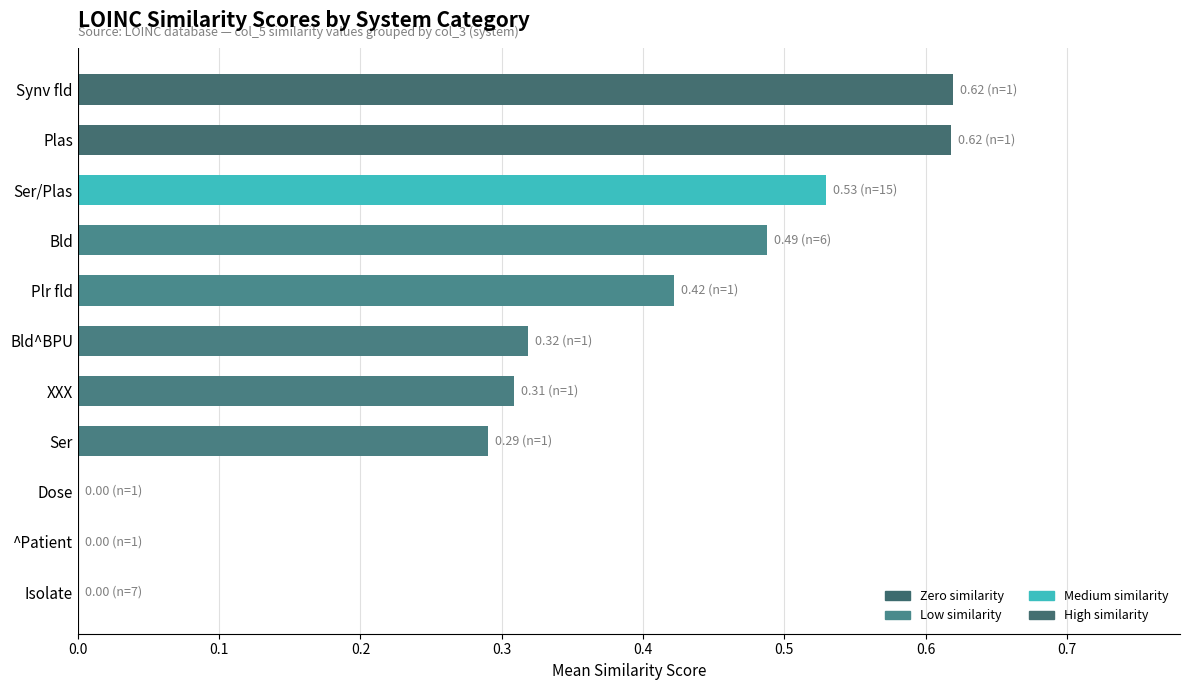

What is the change in value from Isolate to XXX?

+0.3